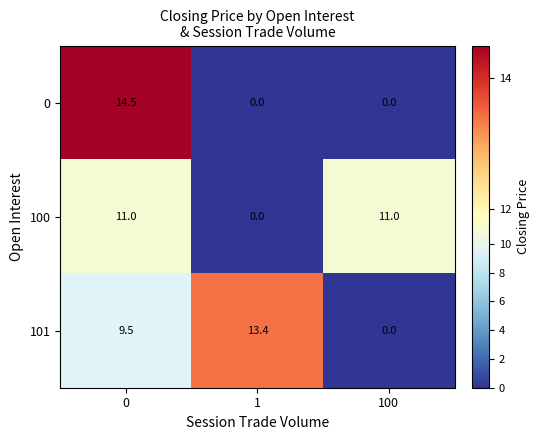

Is it true that 0 equals 14.5 at 0?

True